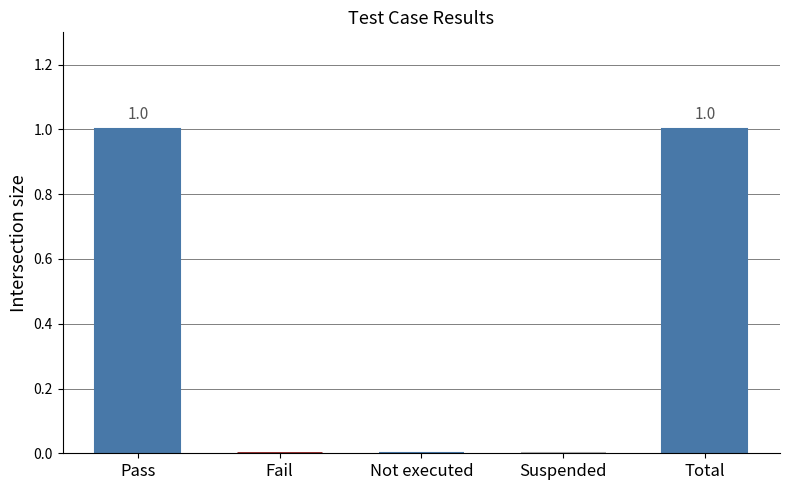

What is the change in value from Fail to Total?

+1